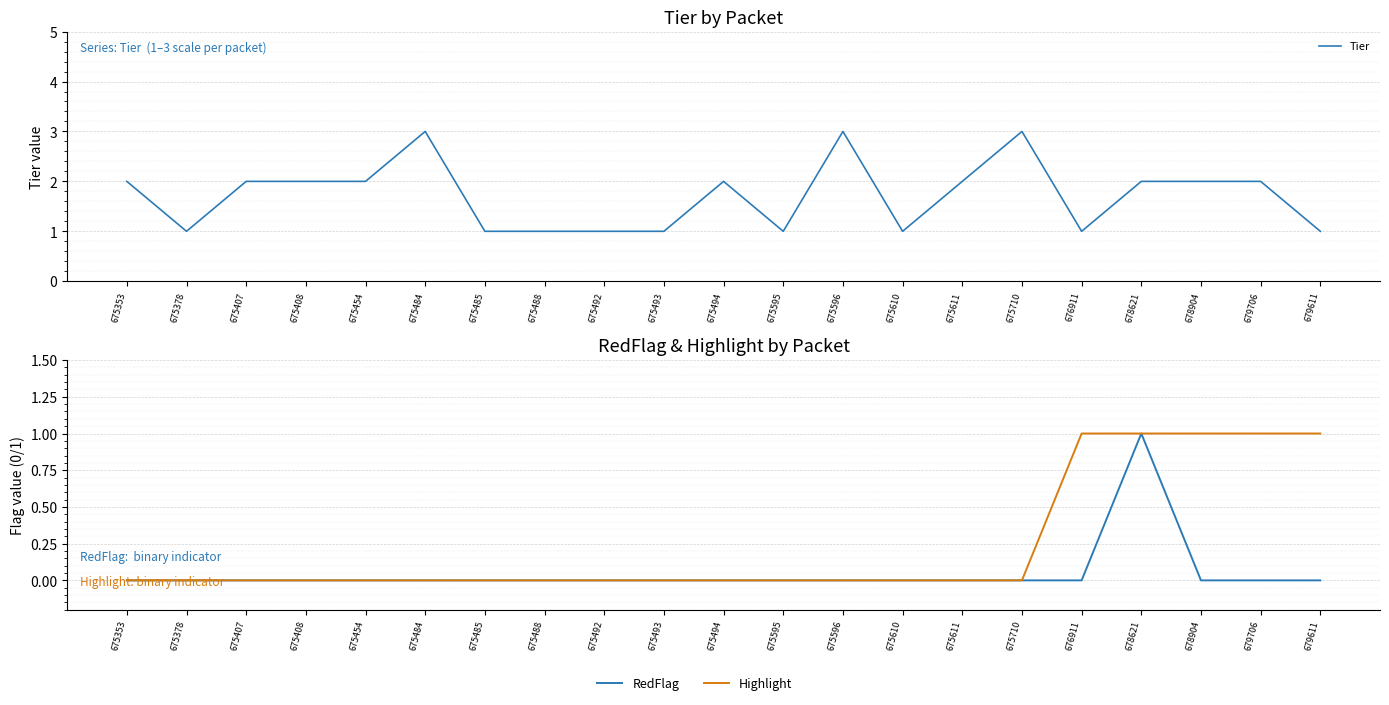

True or false: Highlight and RedFlag intersect in this chart.

False